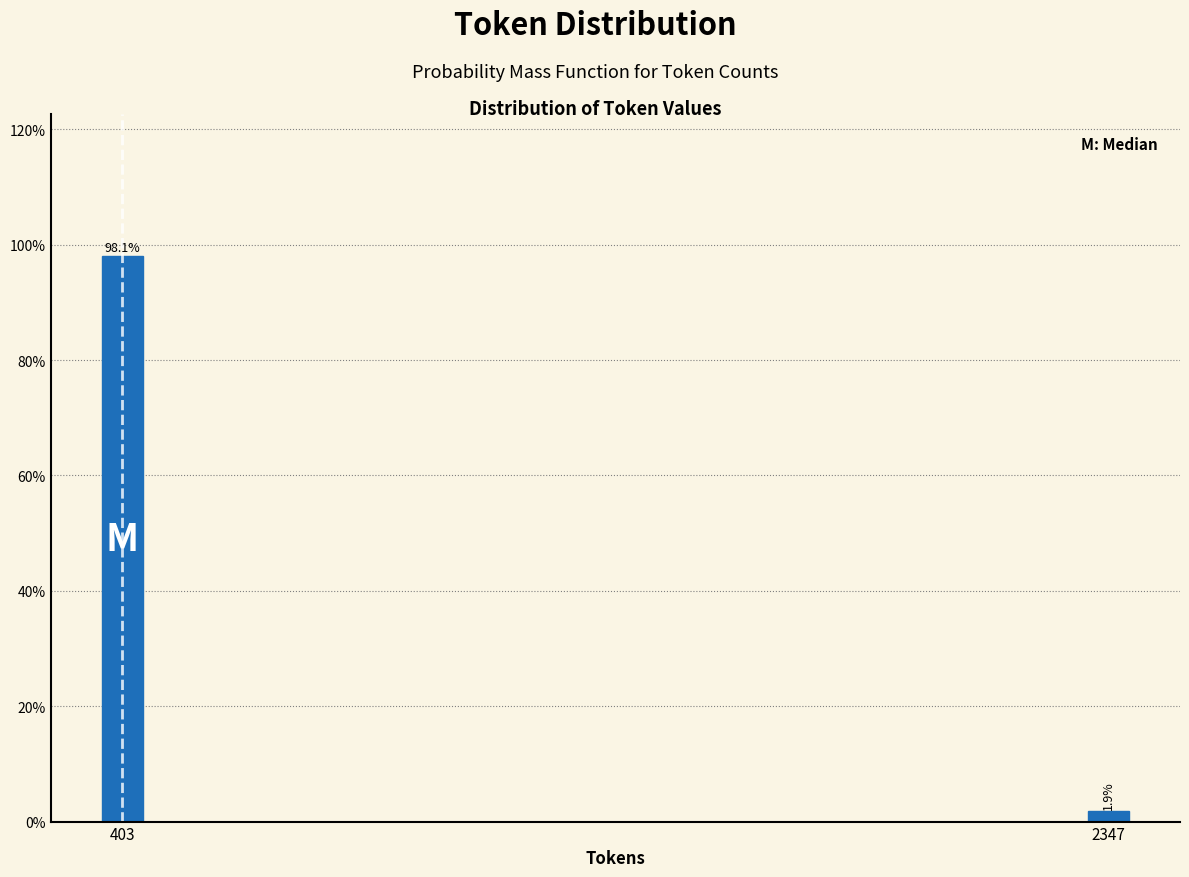

Reading left to right, list all the values displayed in this chart.

98.1	1.9